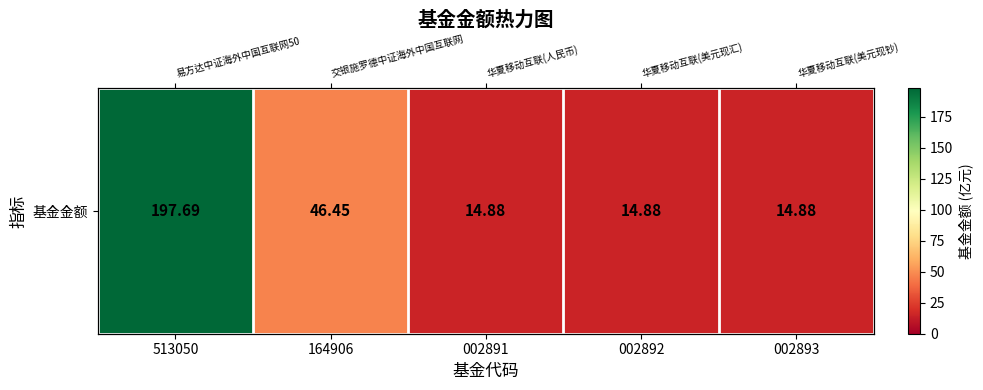

What is the change in value from 164906 to 002891?

-31.6